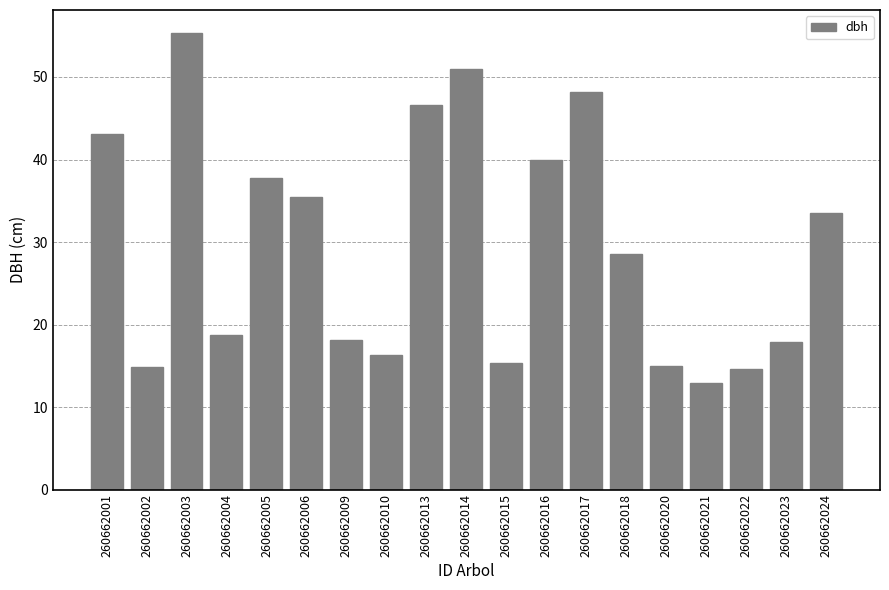

What is the sum of the values at 260662002 and 260662004?

33.6